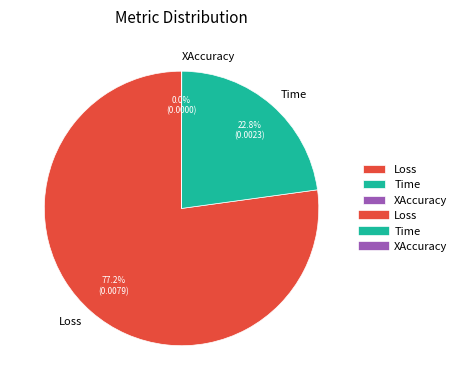

What is the majority slice?

Loss